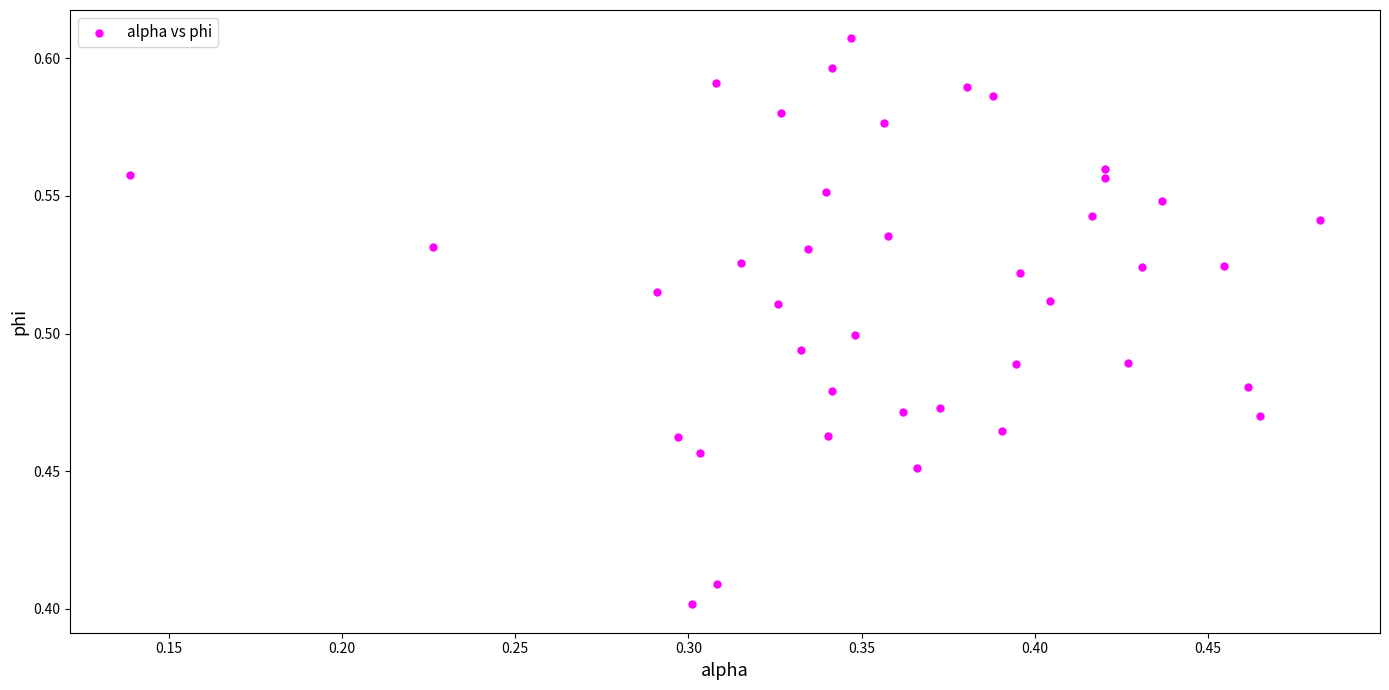

What is the range of X values (max minus min)?

0.3